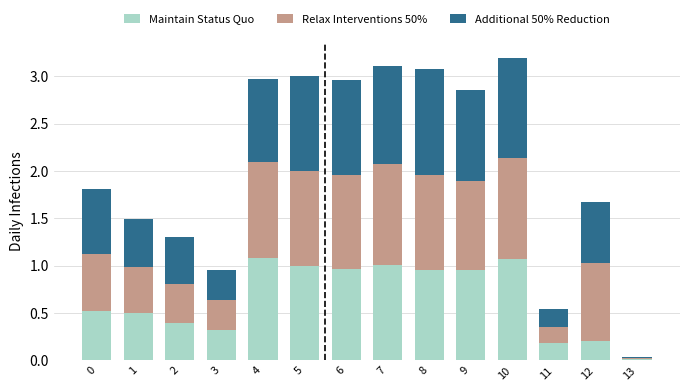

What is the total value across all series at 4?

3.0